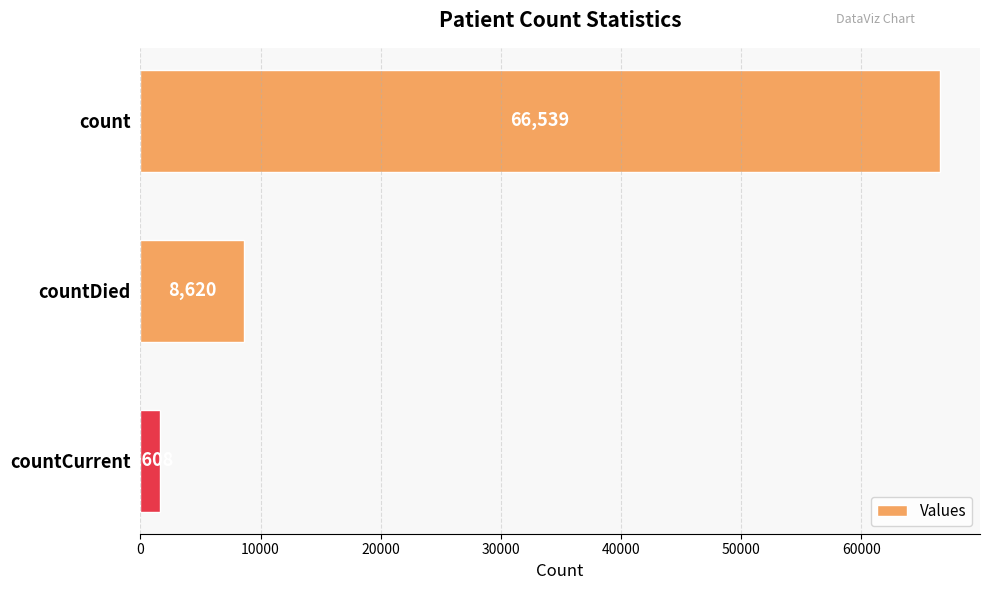

Are the bars horizontal?

Yes